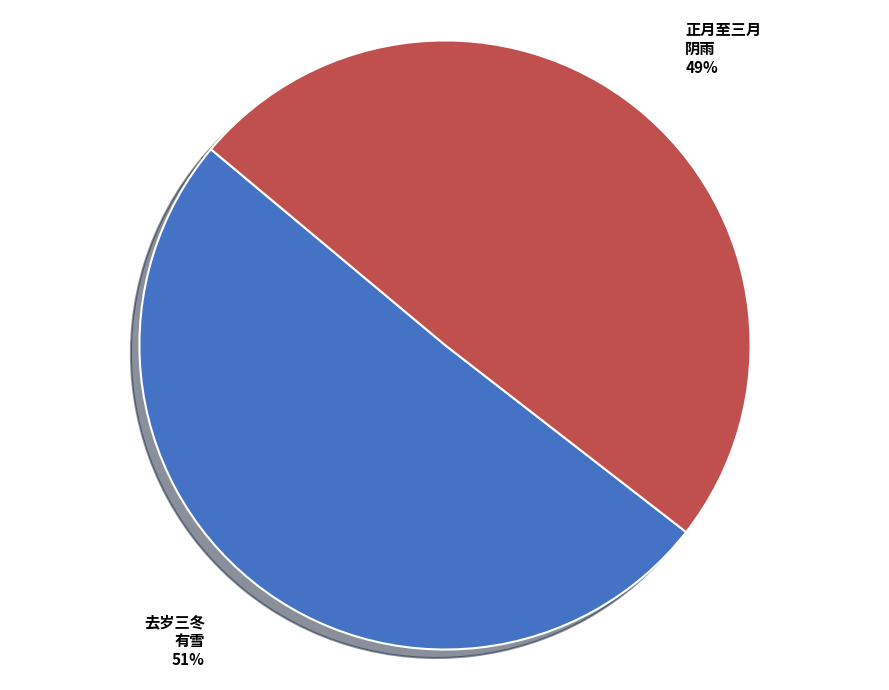

To the nearest percent, what is the average slice percentage?

50%